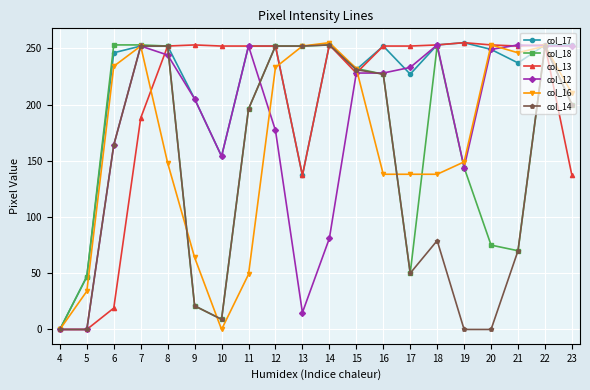

What is the sum of the col_14 values at 16 and 15?

458